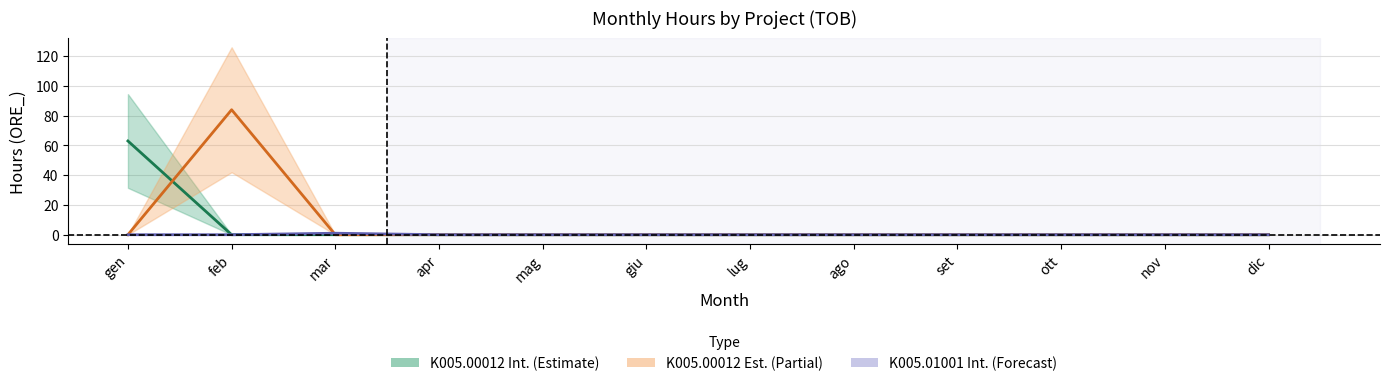

Is this an area chart (filled region under the line)?

No